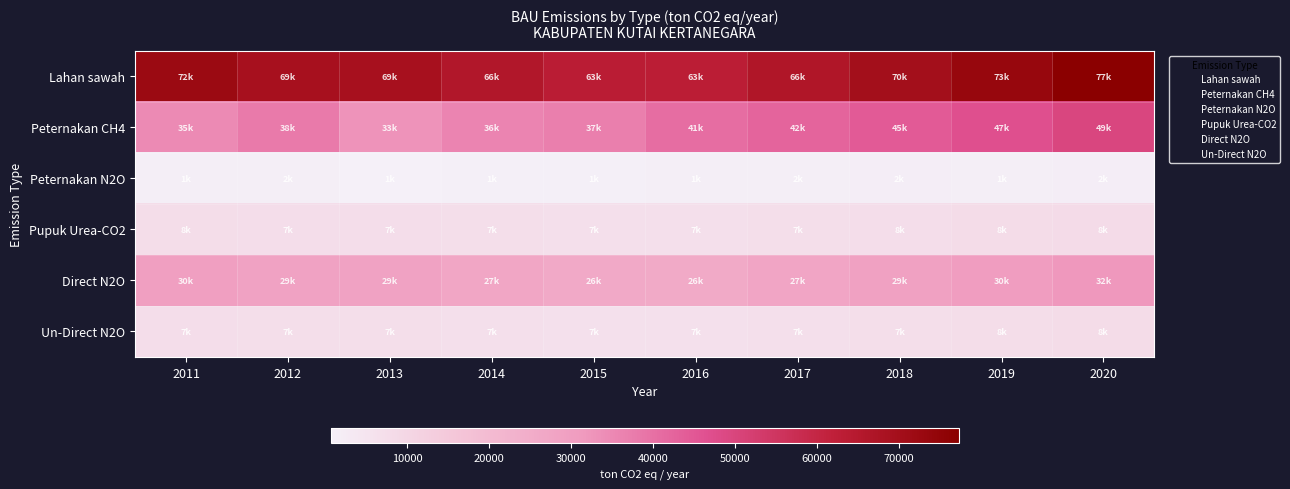

Which label corresponds to the largest value in the chart?

2020